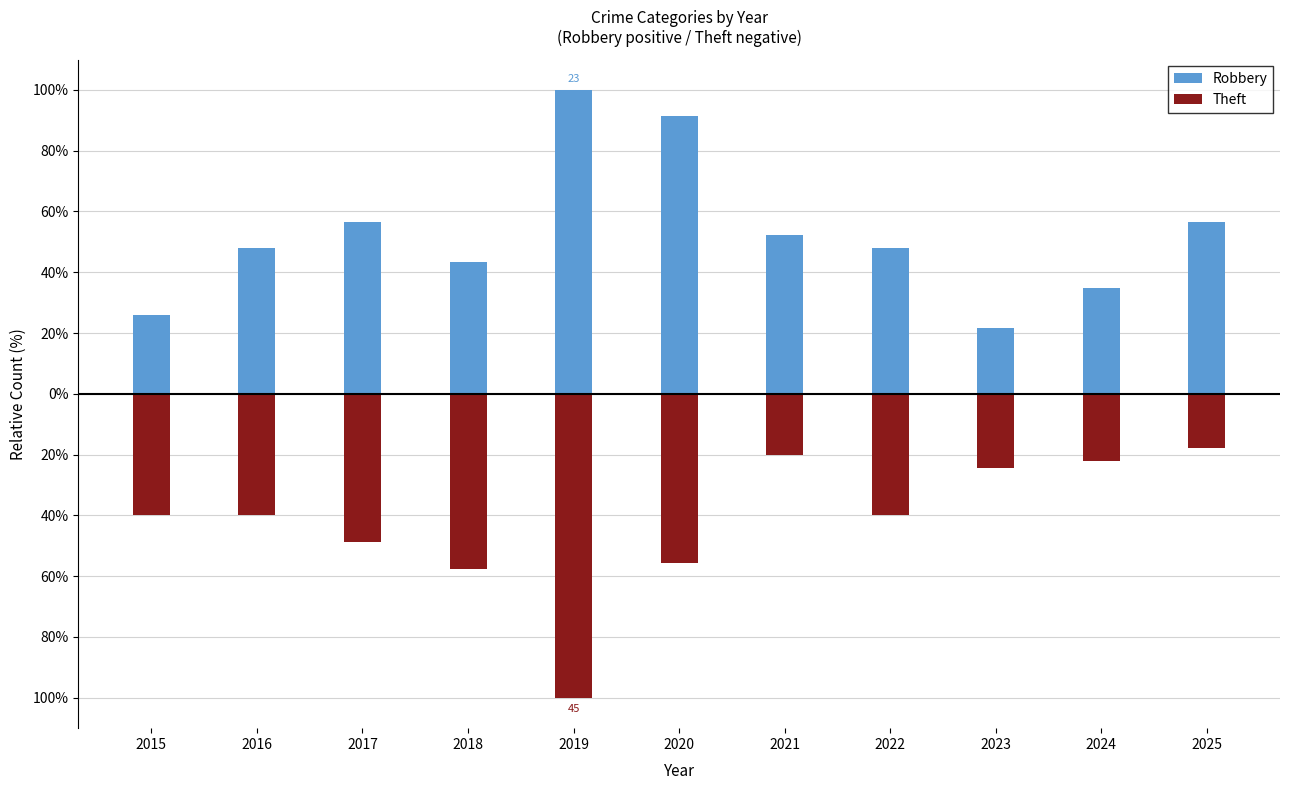

What value does the Theft series have at 2023?

-24.4